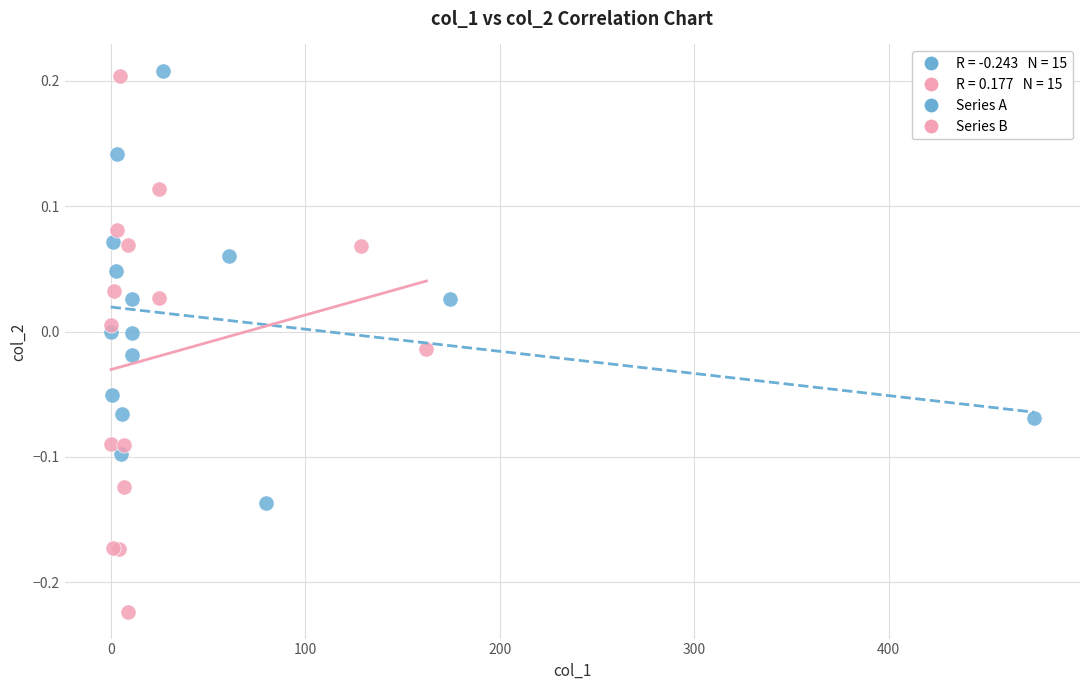

Which series contains the lowest Y value?

Series B